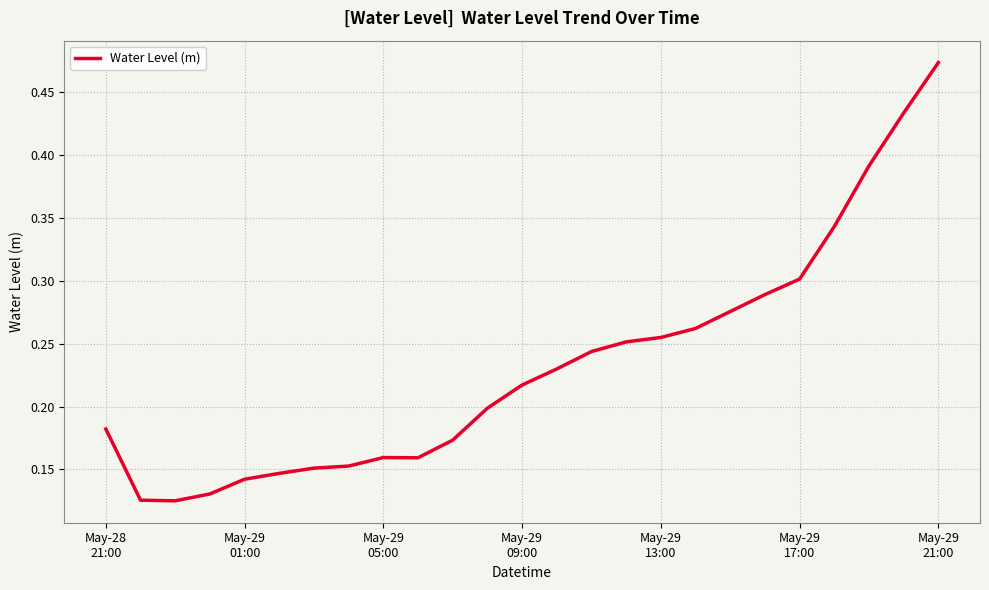

Does the chart have visible grid lines?

Yes